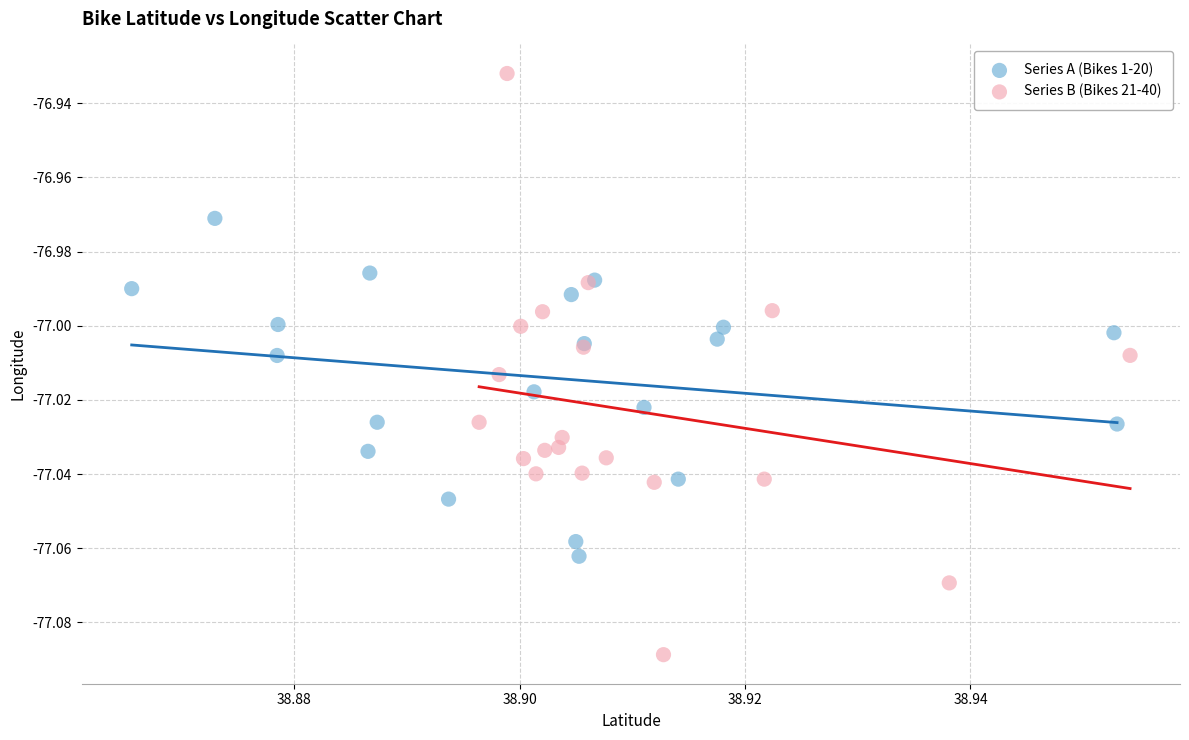

Which series reaches the minimum Y coordinate?

Series B (Bikes 21-40)